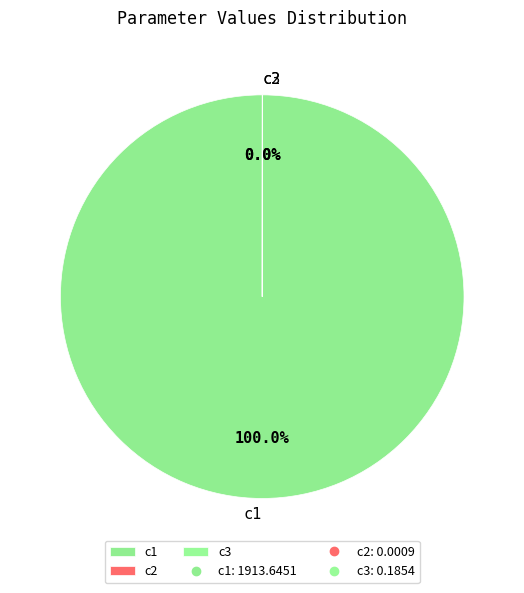

To the nearest percent, what is the difference between the largest and smallest slice percentages?

100%